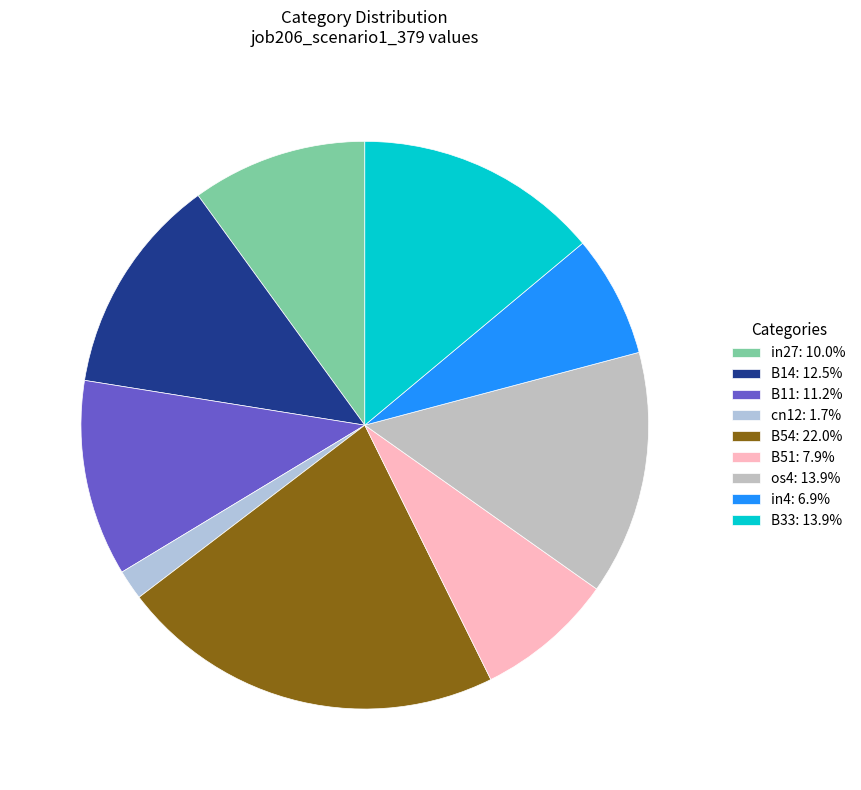

Is it true that in4 is 1% of the pie?

False